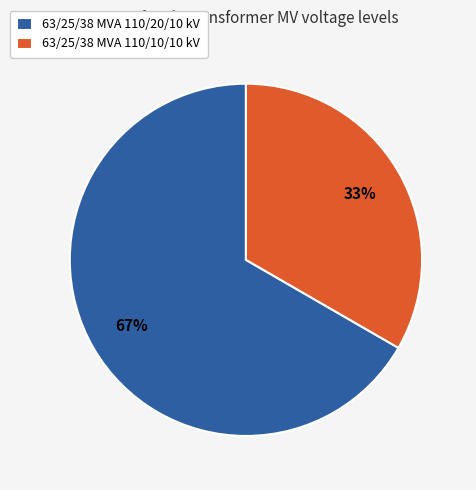

To the nearest percent, what is the average slice percentage?

50%